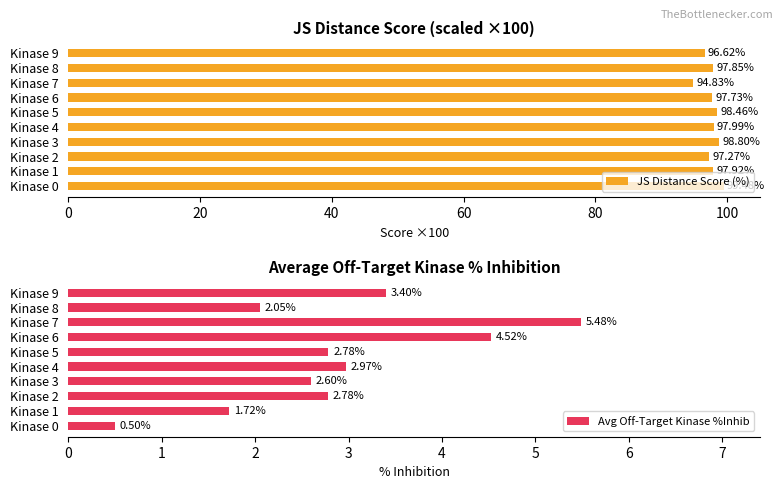

What is the average value of the JS Distance Score (%) series?

97.7